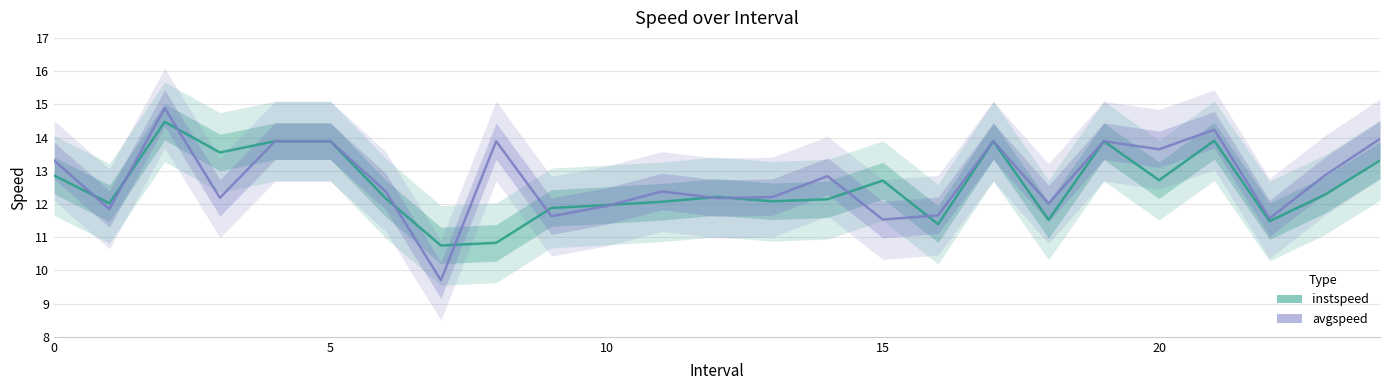

At which label does avgspeed reach its minimum?

7